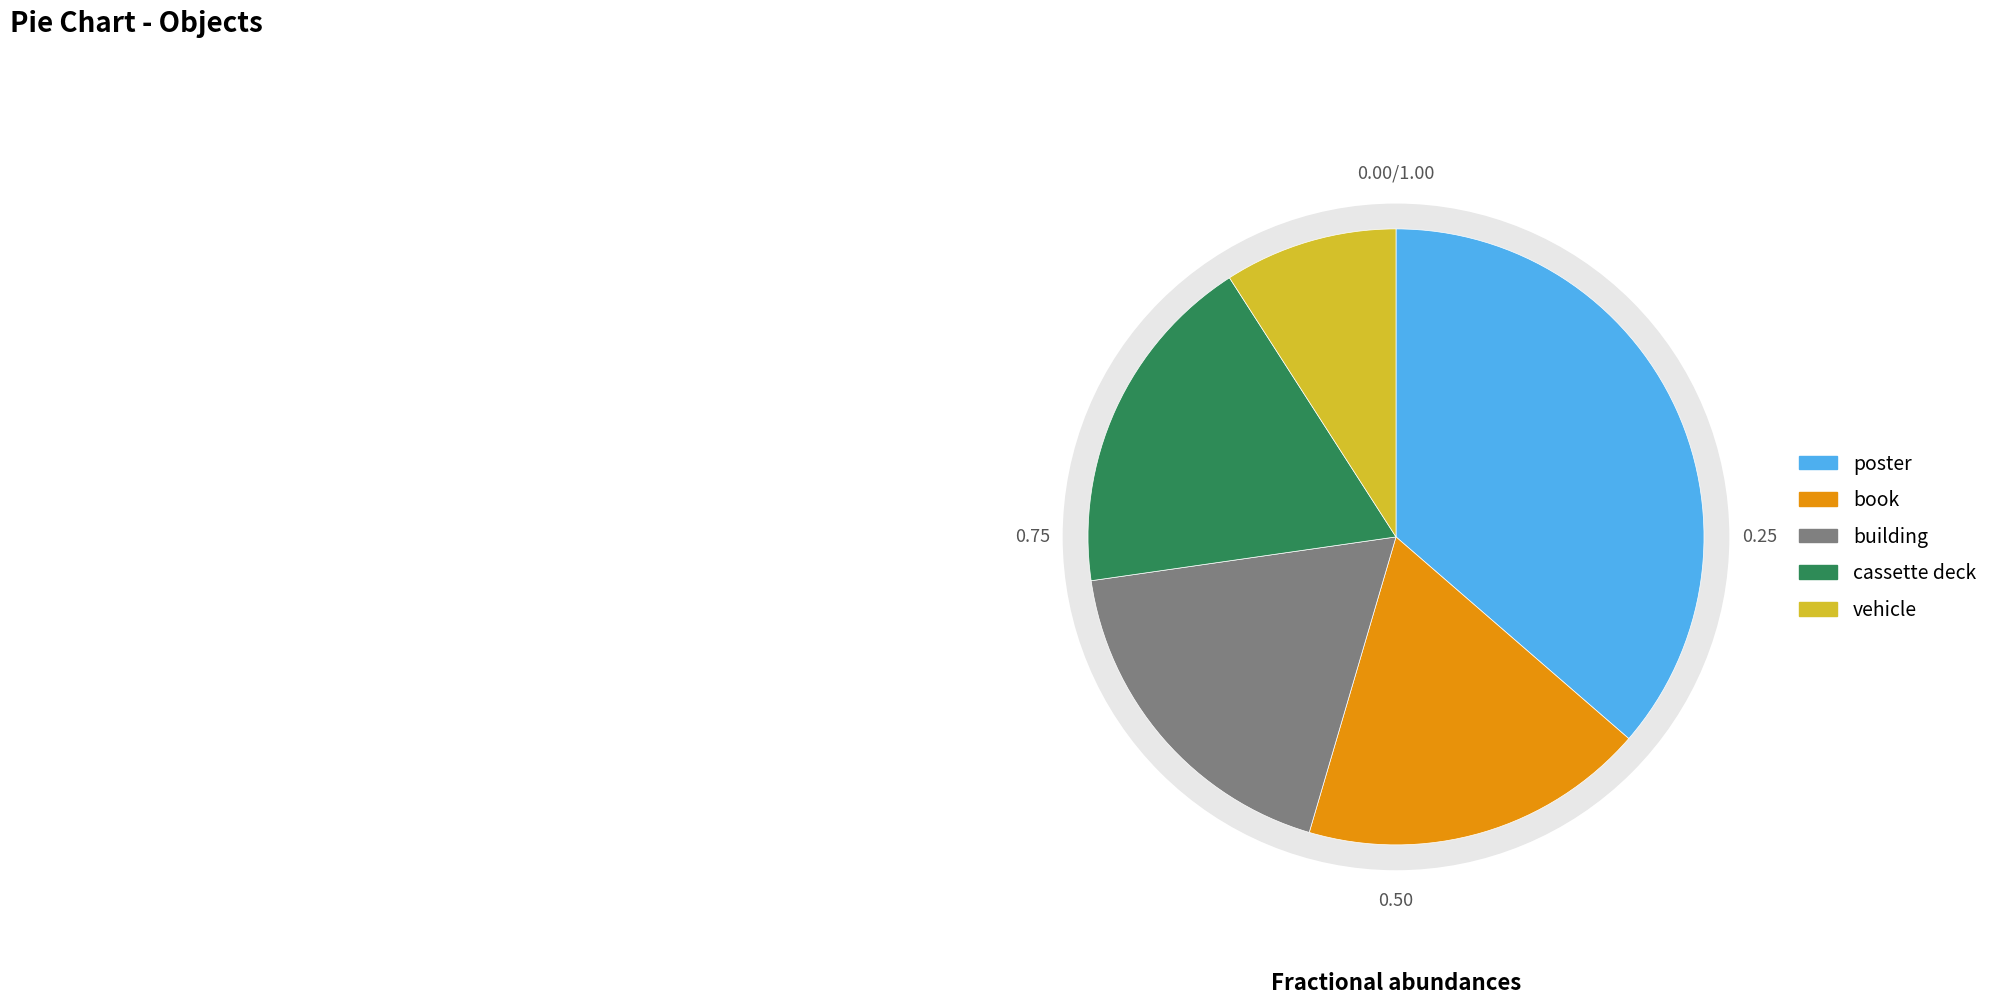

What percentage is the cassette deck slice, to the nearest percent?

18%